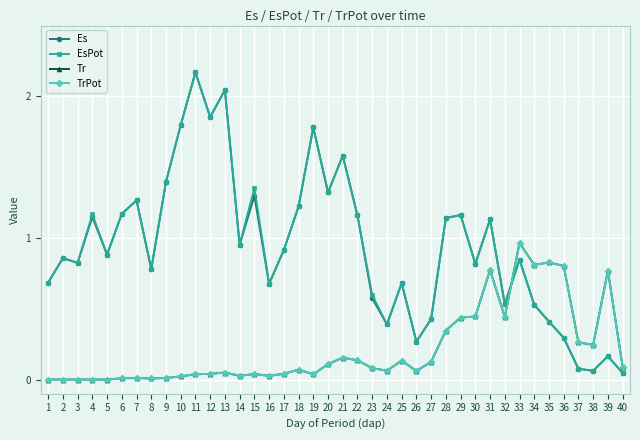

At which category does EsPot reach its first local peak?

2